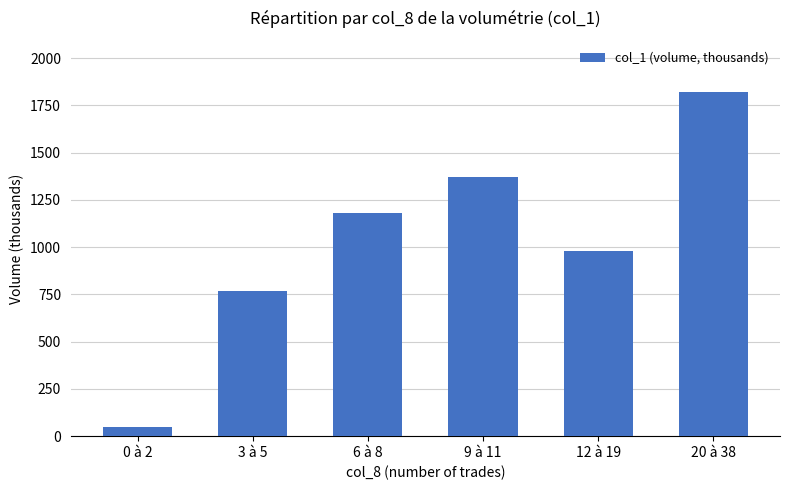

What position from the left is 3 à 5?

2